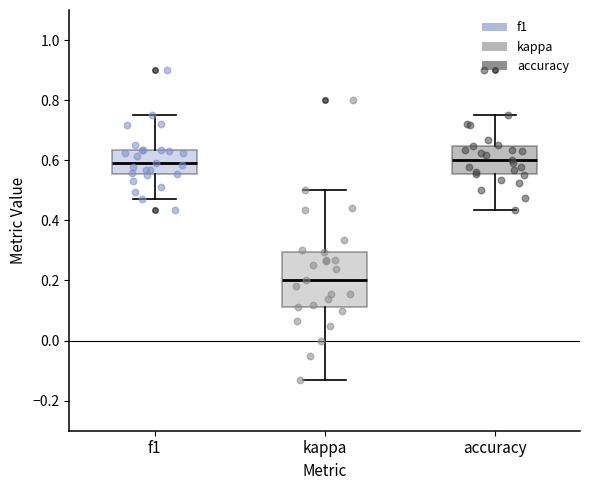

Reading left to right, read every box against the y-axis: the position of its median line, the range the box covers, and the ends of its whiskers. The values are not printed on the chart, so give them approximately, as read against the axis.

f1: median 0.60, box 0.56 to 0.64, whiskers 0.48 to 0.74
kappa: median 0.20, box 0.12 to 0.30, whiskers -0.14 to 0.50
accuracy: median 0.60, box 0.56 to 0.64, whiskers 0.44 to 0.76